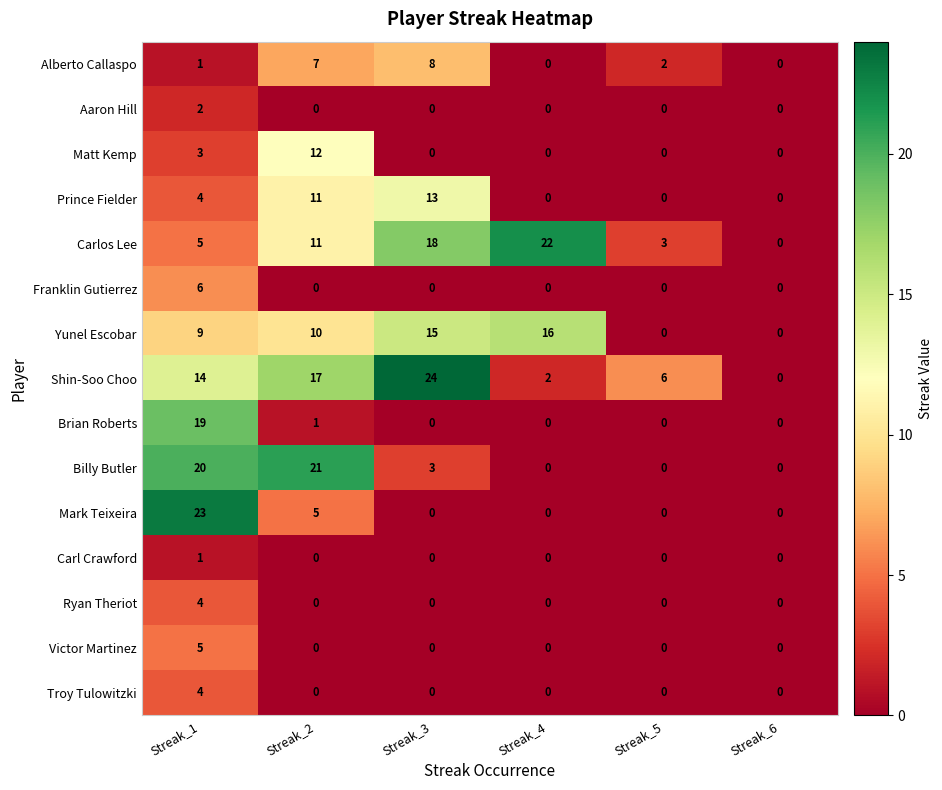

The Carlos Lee series shows 31 at Streak_3. True or false?

False